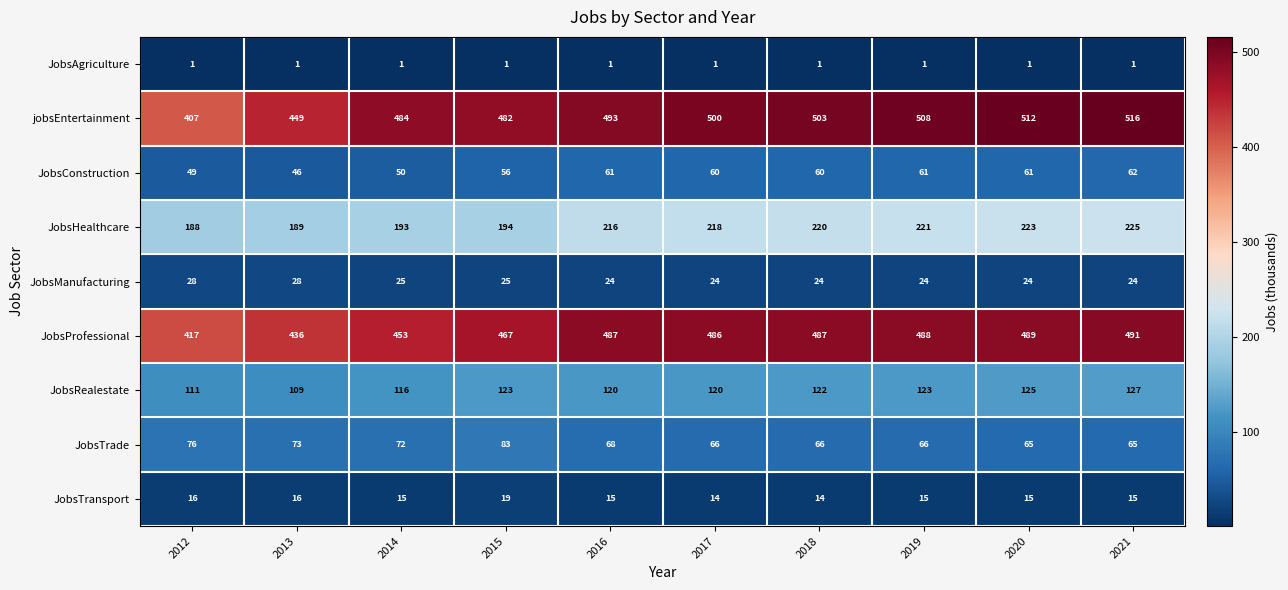

What is the difference between the JobsManufacturing values at 2012 and 2015?

3